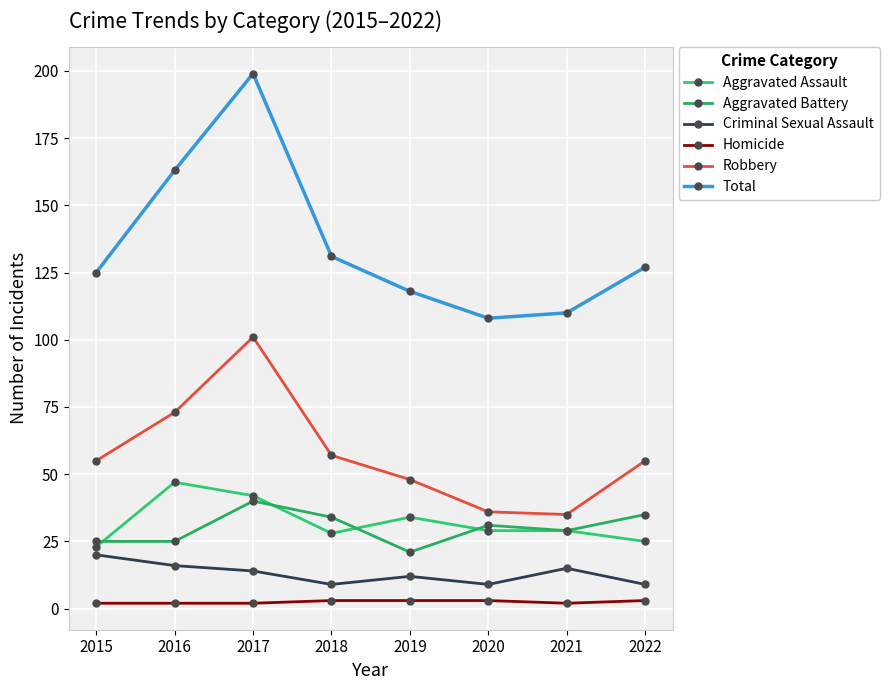

Rank the series at 2015 from lowest to highest value.

Homicide, Criminal Sexual Assault, Aggravated Assault, Aggravated Battery, Robbery, Total